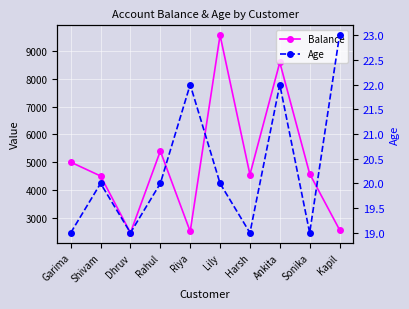

How many lines are shown in the chart?

2